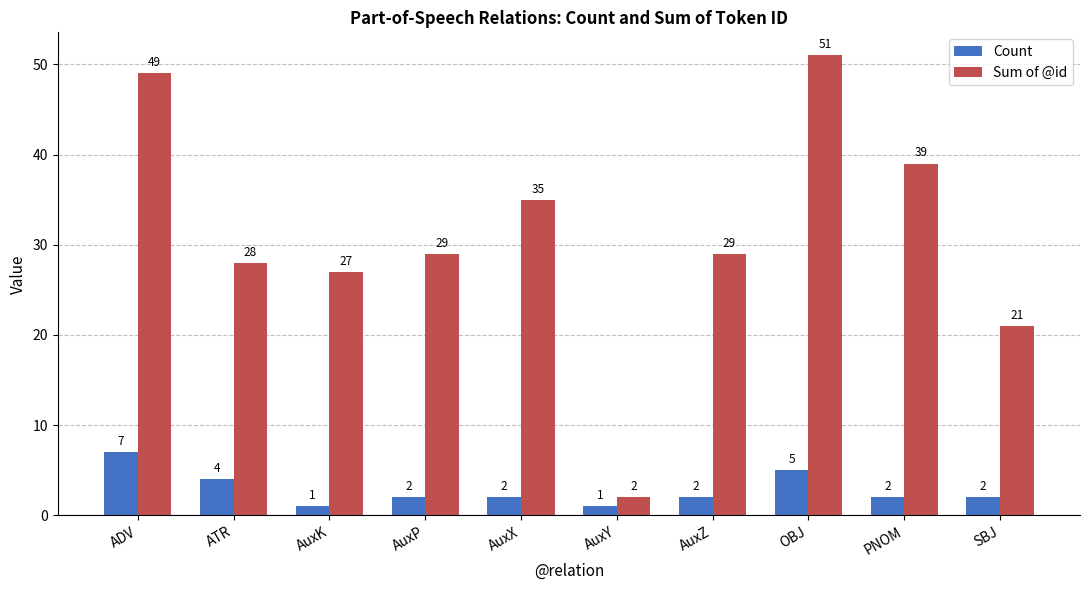

Are the bars grouped side by side (vs. stacked)?

Yes